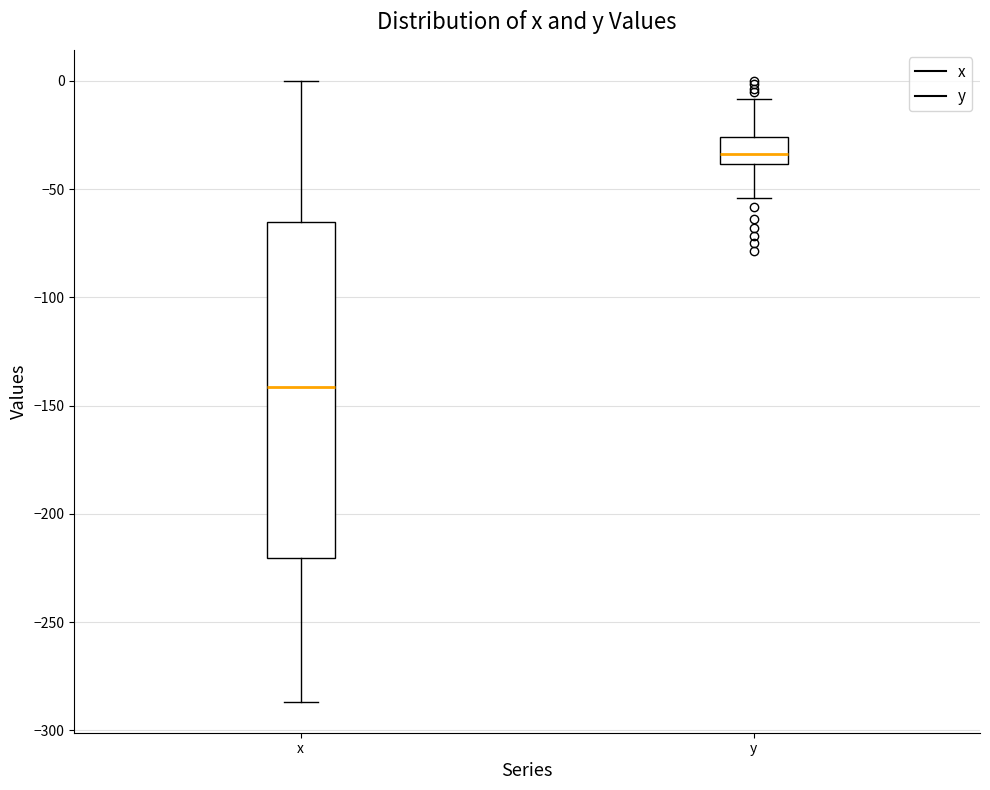

Which box's median line is the lowest?

x